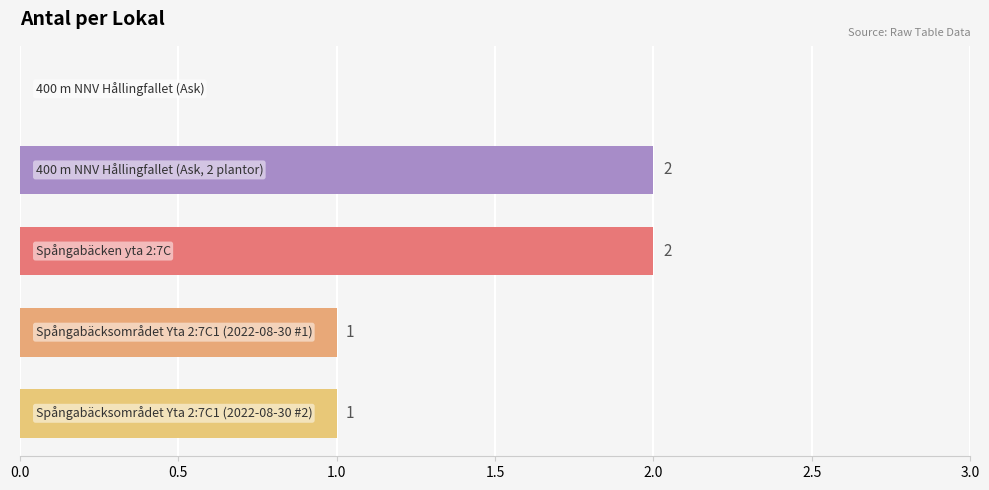

What is the sum of all values?

6